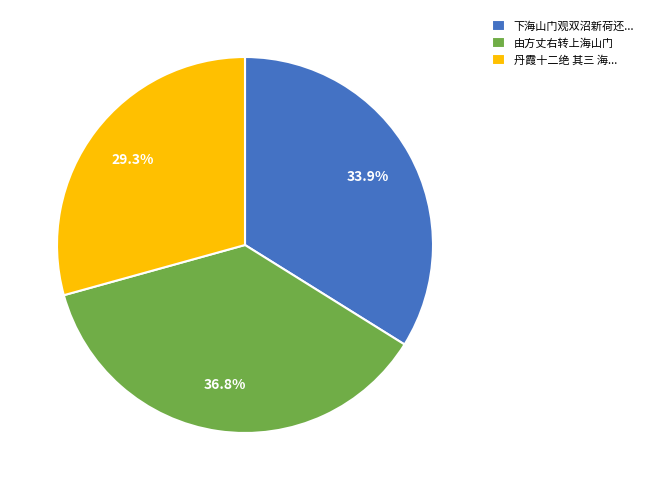

Count the number of slices in the pie.

3